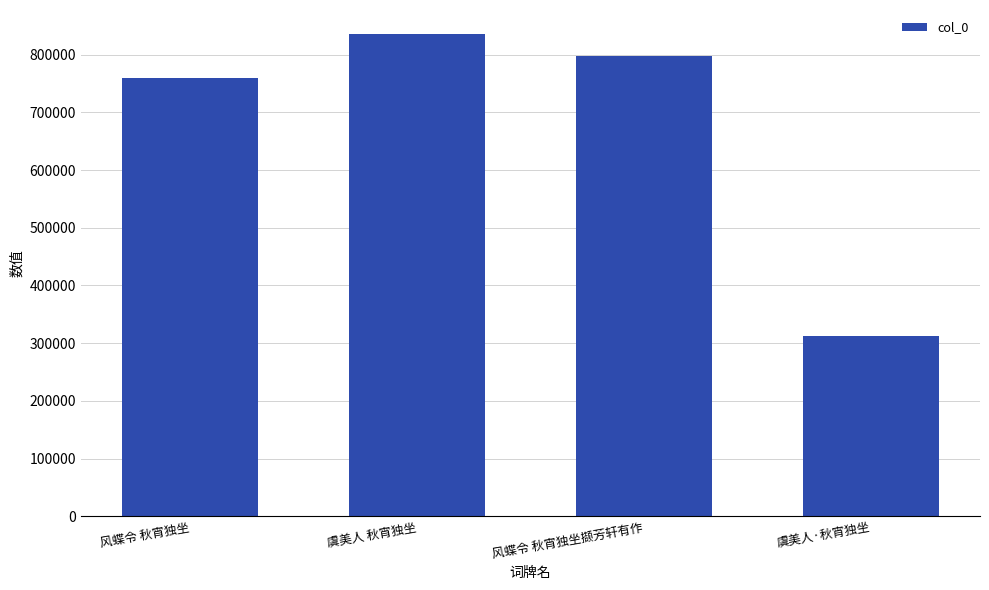

What position from the left is 虞美人 秋宵独坐?

2